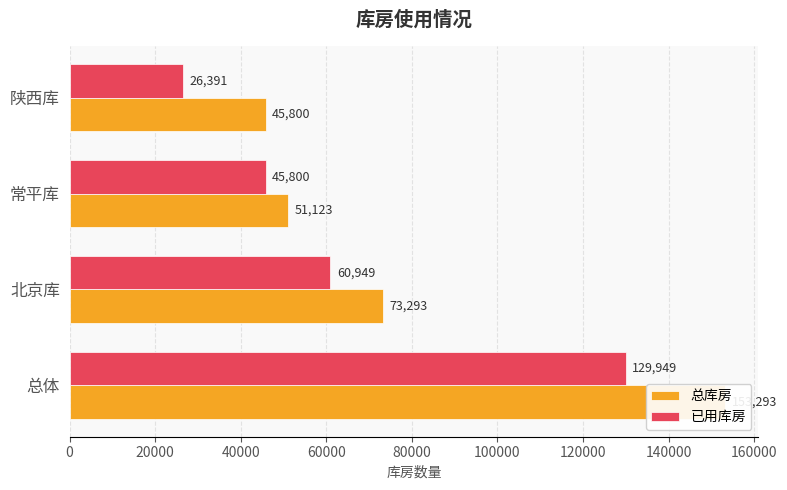

True or false: 已用库房 has a value of 90432 at 20000.

False